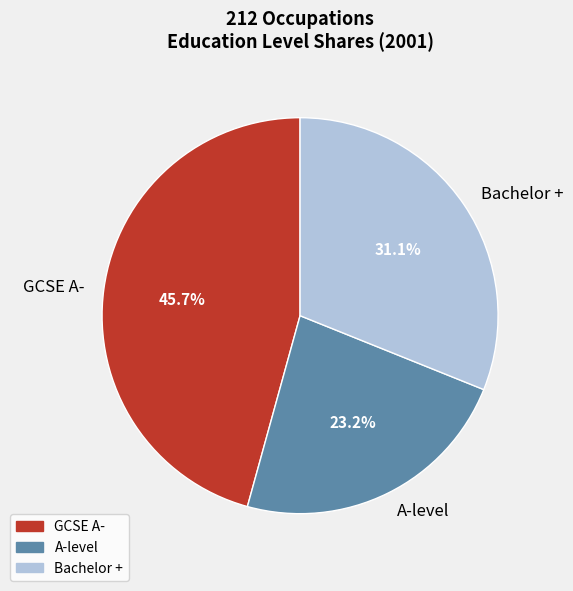

Rank the categories by value from highest to lowest.

GCSE A-, Bachelor +, A-level